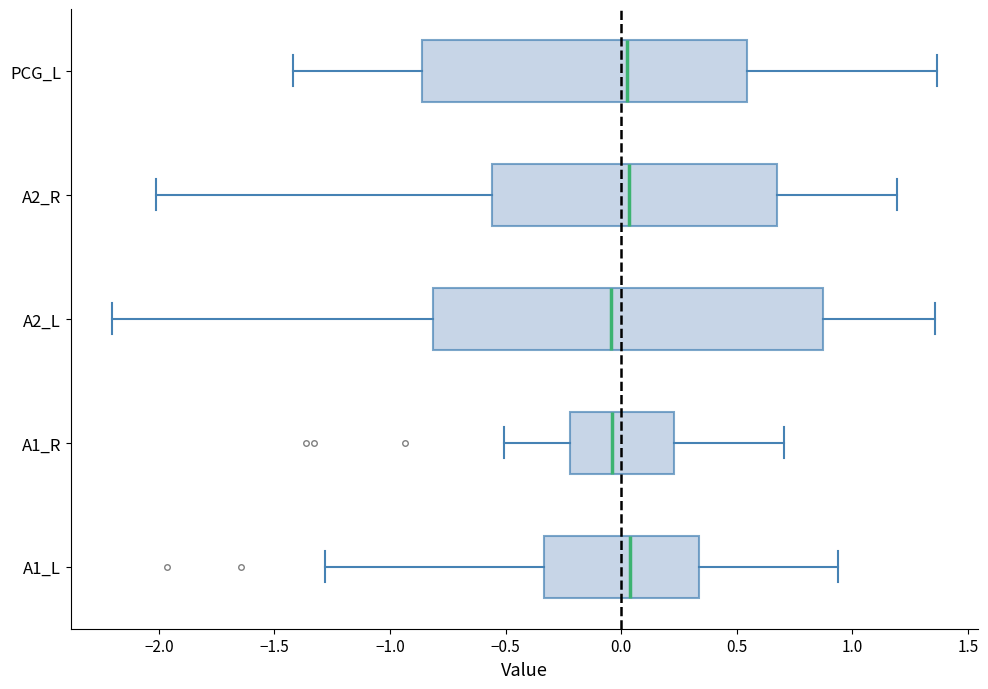

Where does the right whisker of the box for PCG_L end on the x-axis? The values are not printed on the chart, so give them approximately, as read against the axis.

1.35